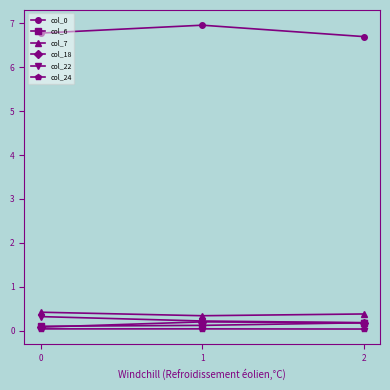

How many lines are shown in the chart?

6